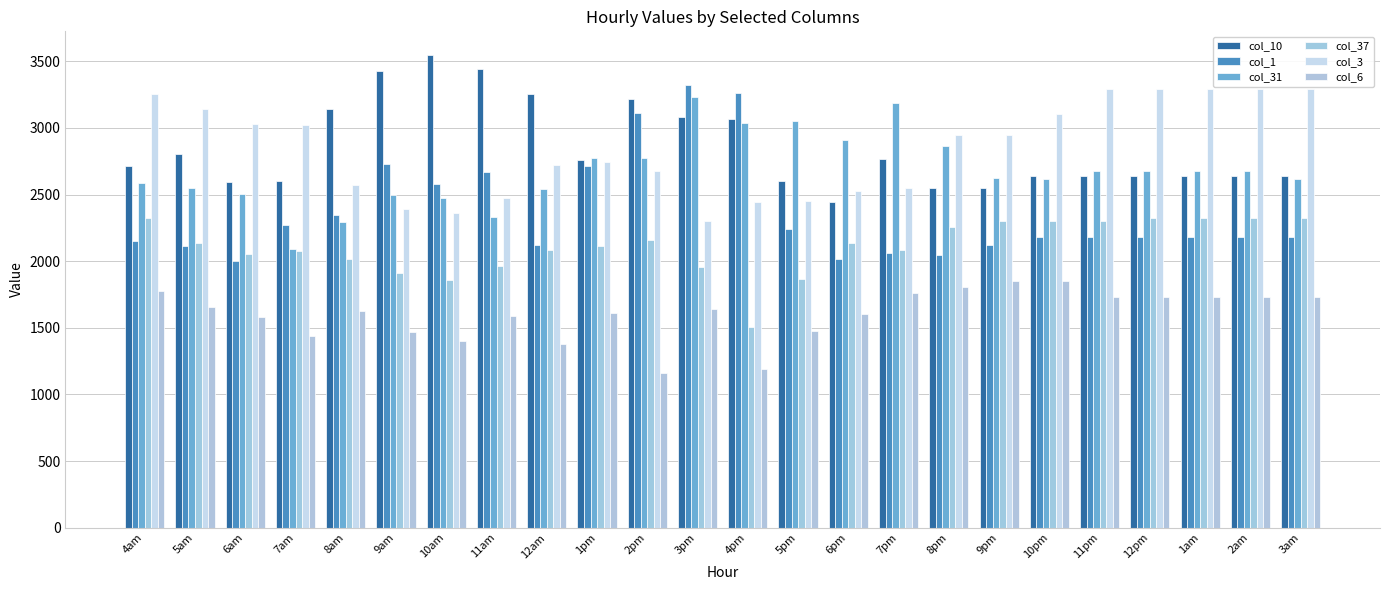

Count the number of categories in the chart.

24